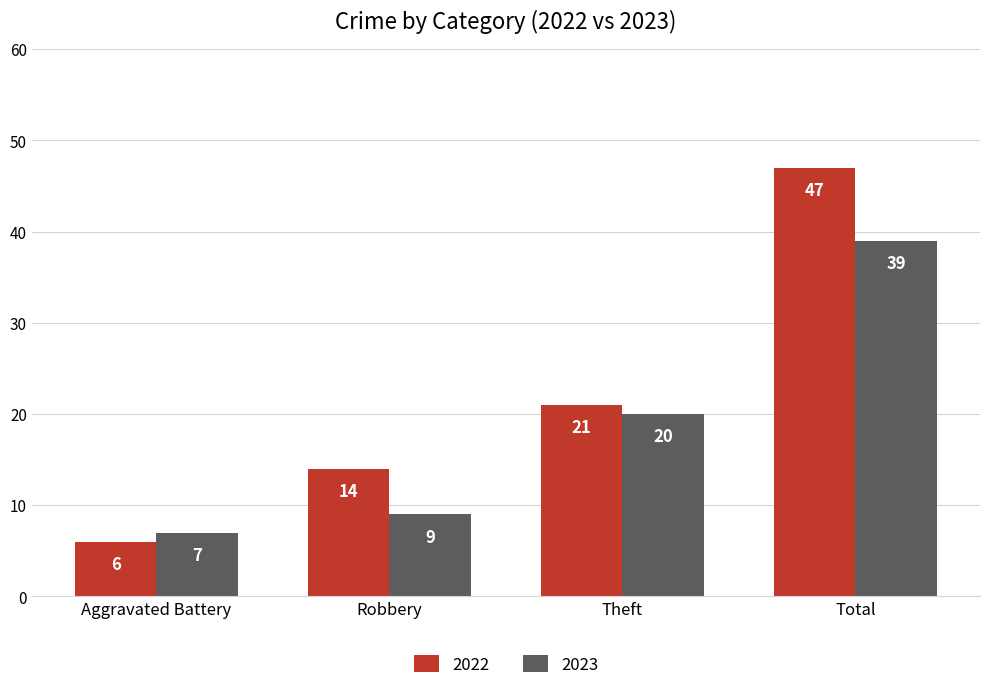

Is it true that 2022 equals 29 at Theft?

False